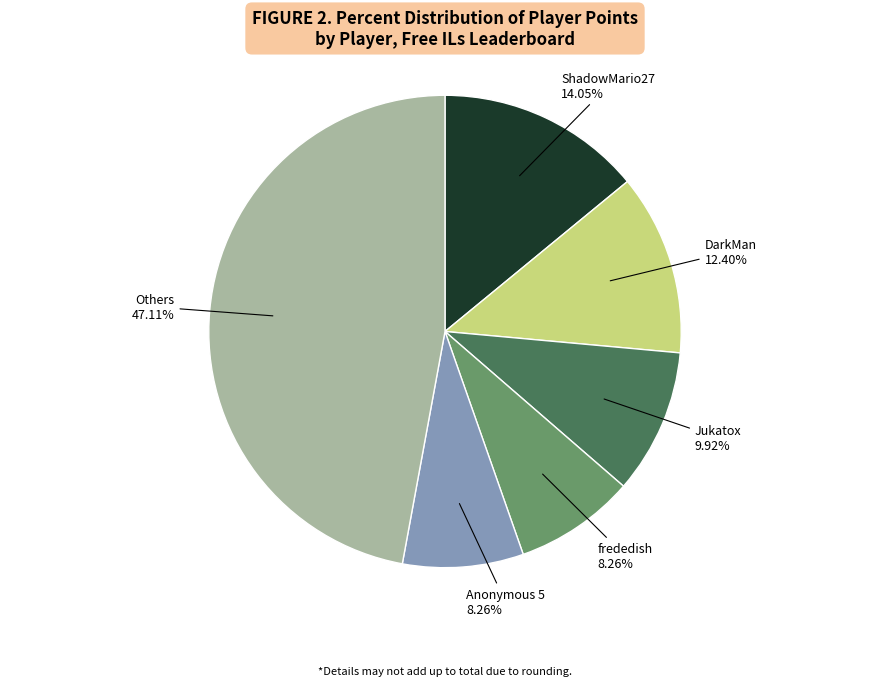

Does any single category account for the majority?

No